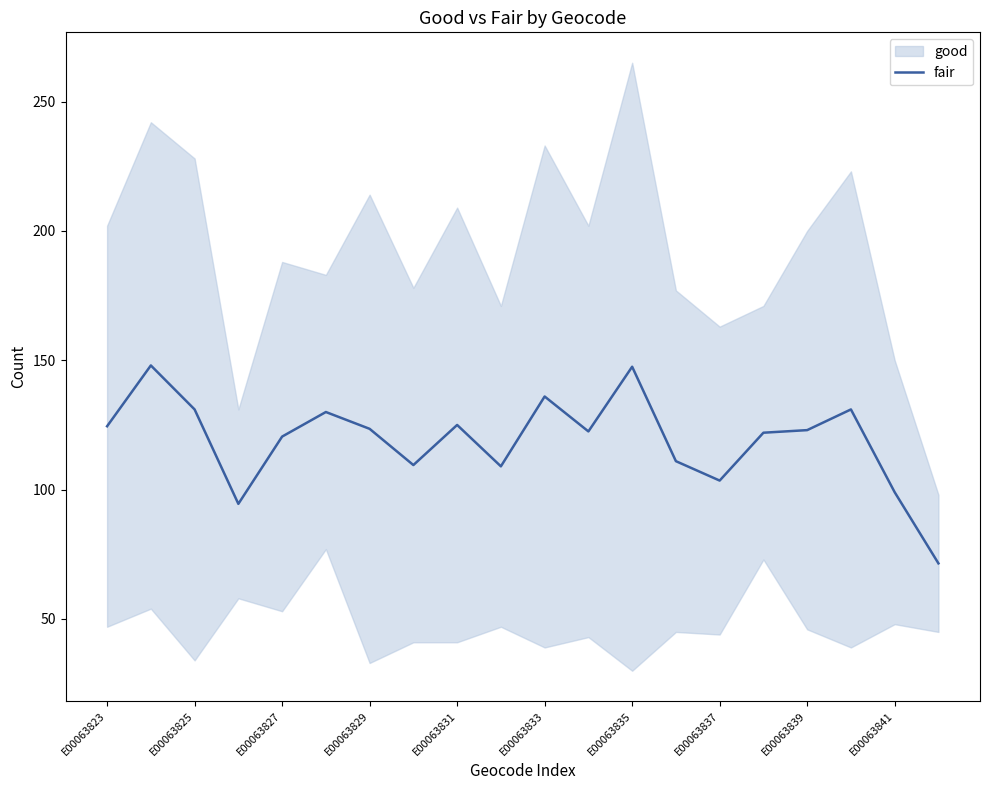

What is the lowest value of the fair series?

71.5